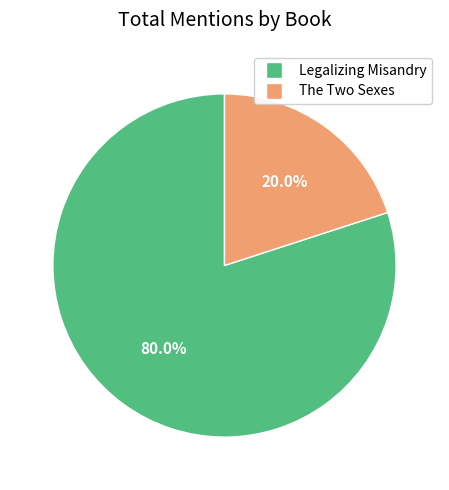

To the nearest percent, what is the difference between the Legalizing Misandry and The Two Sexes slice percentages?

60%